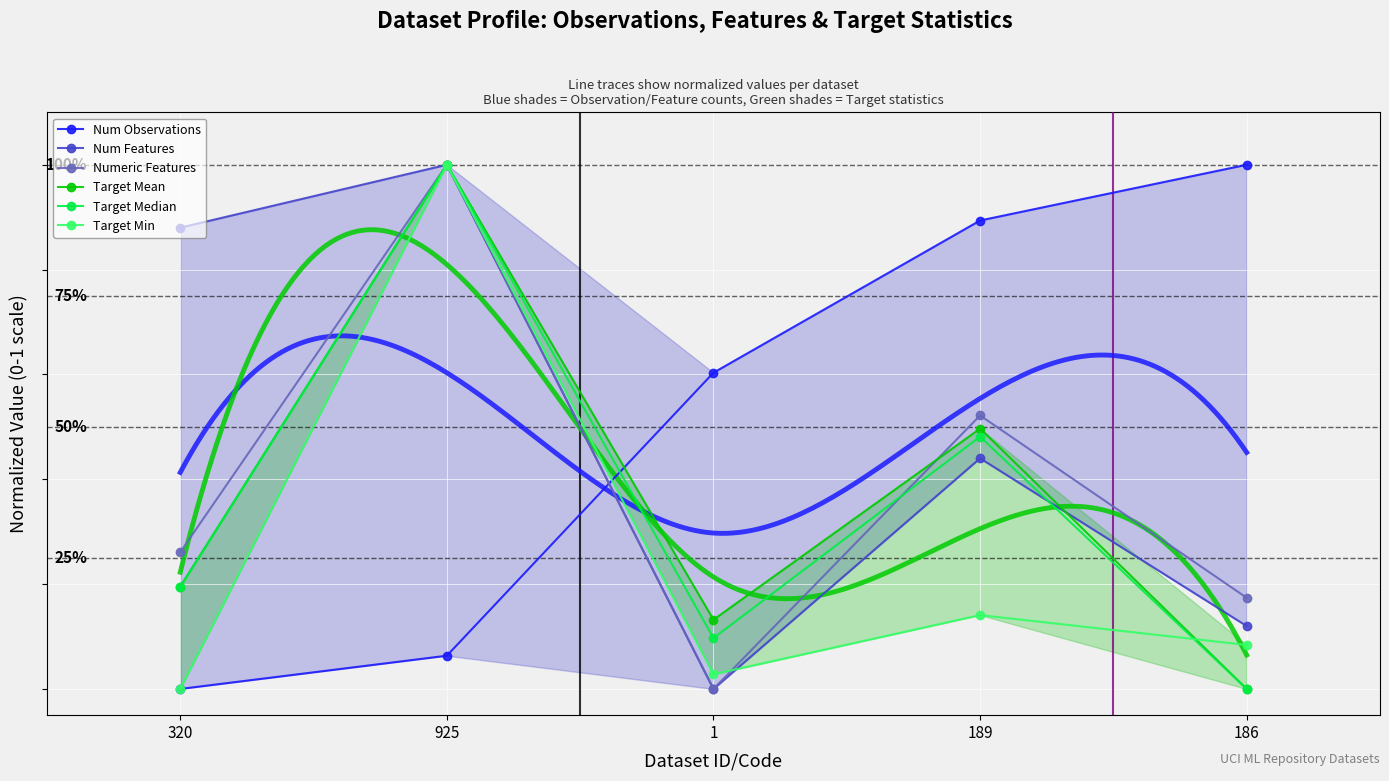

What is the total value across all series at 320?

1.5